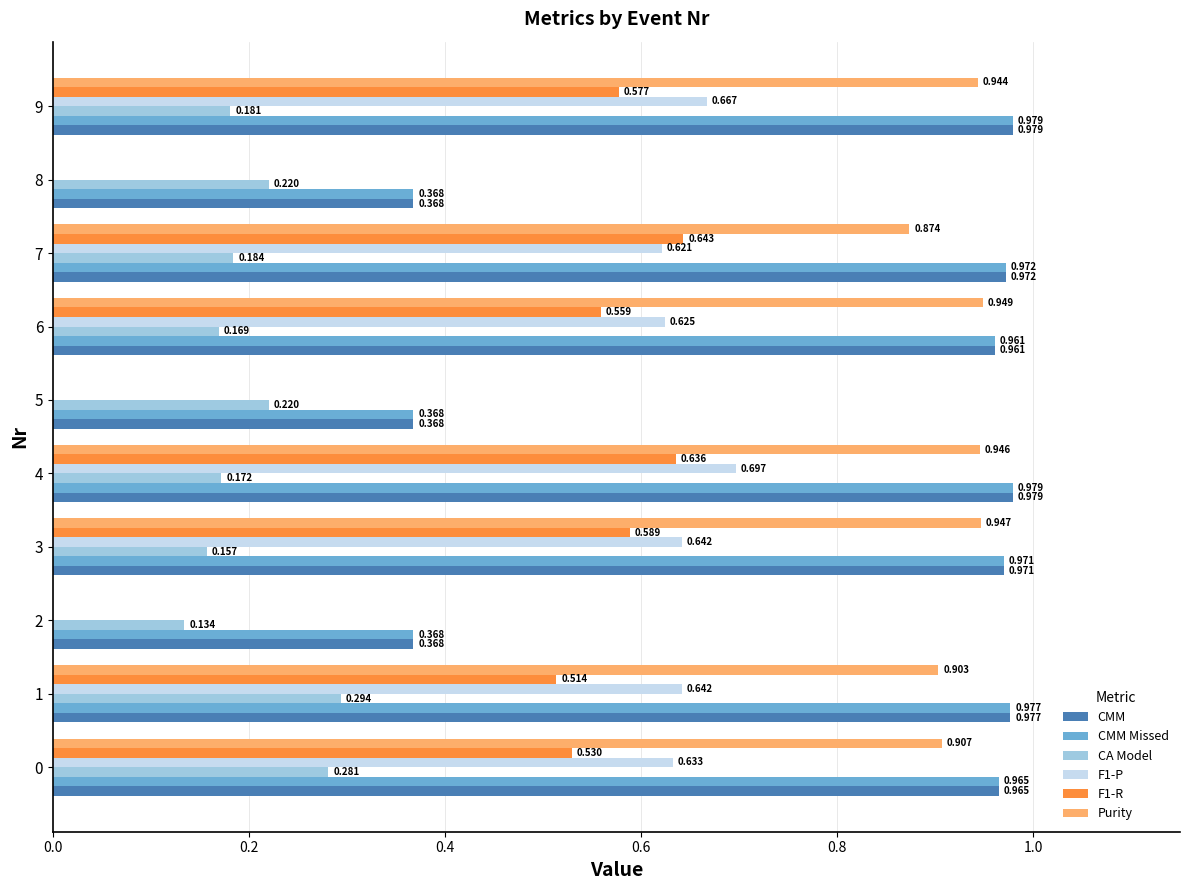

Which series changed the most between 5 and 6?

Purity